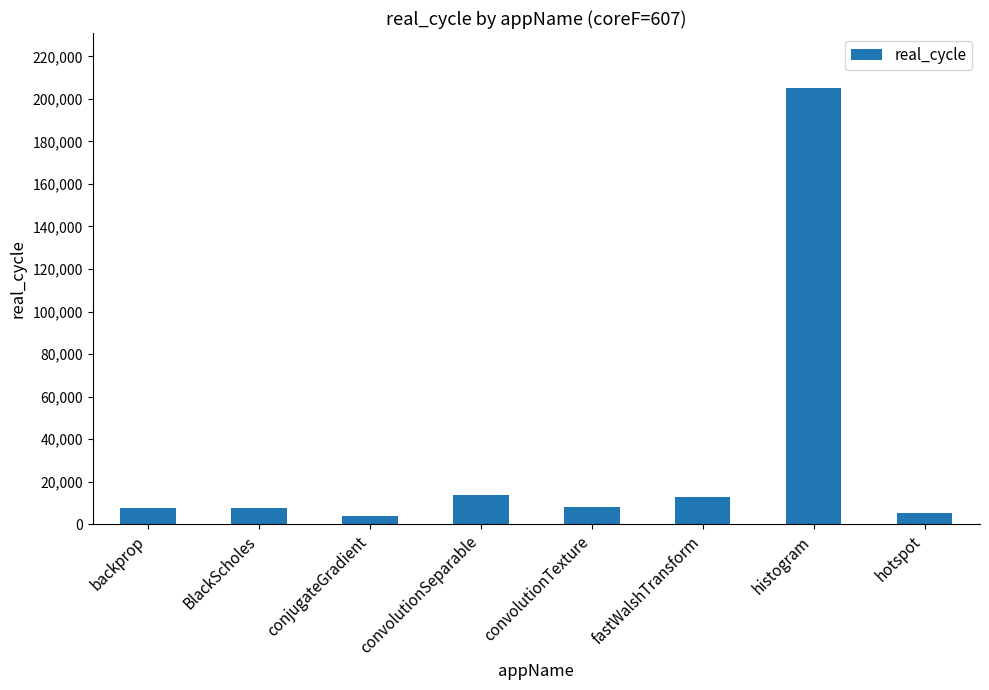

What is the sum of all values?

264342.1